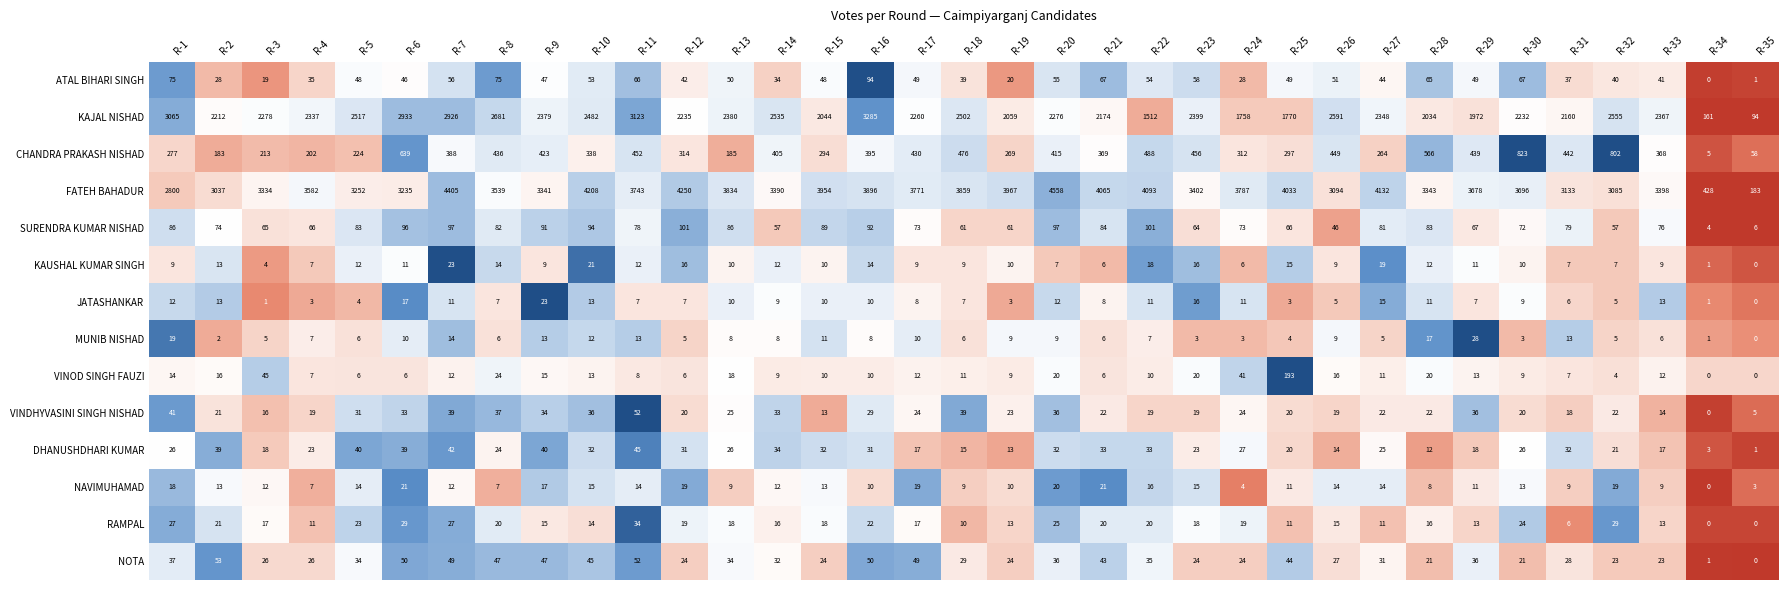

At which category is the sum across all series the highest?

R-7